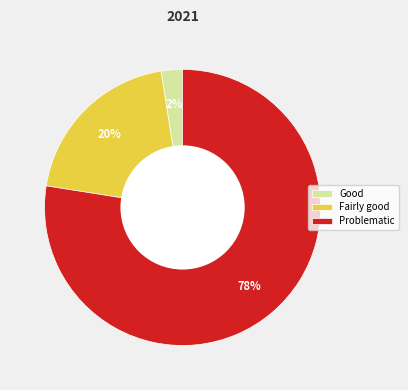

Combined, do Fairly good and Good account for over 50%?

No